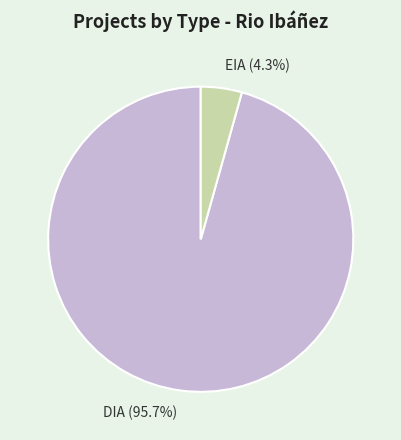

Do DIA and EIA together represent more than half of the pie?

Yes